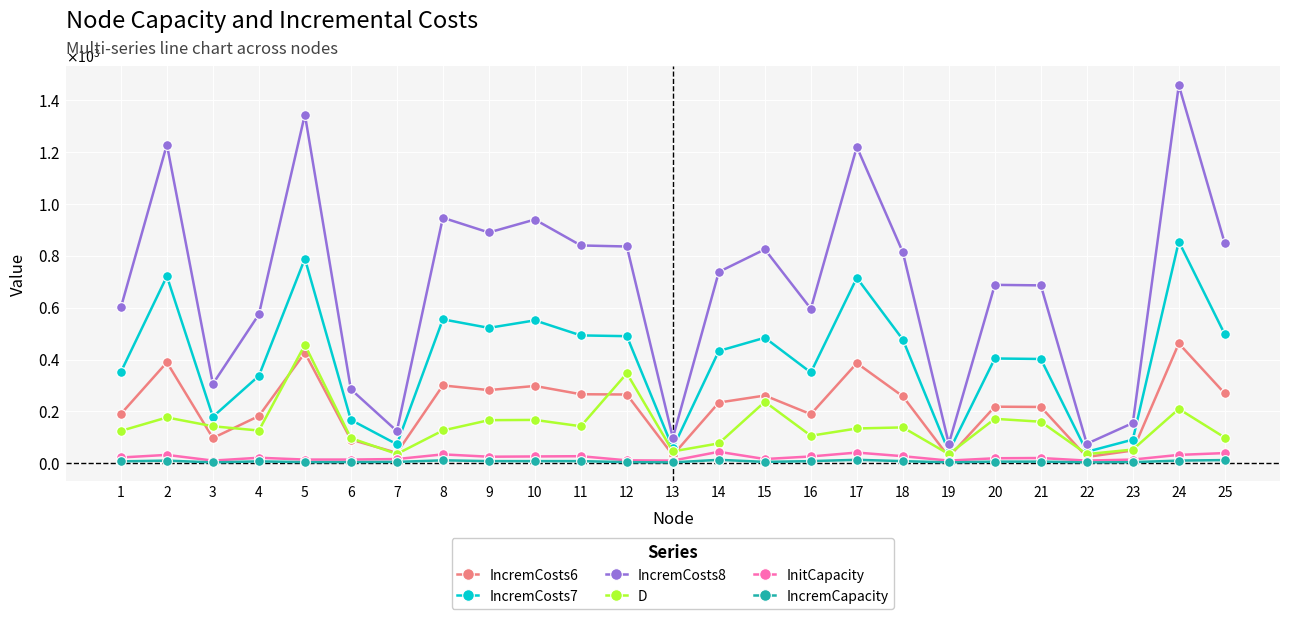

At how many categories does at least one series exceed 37?

25